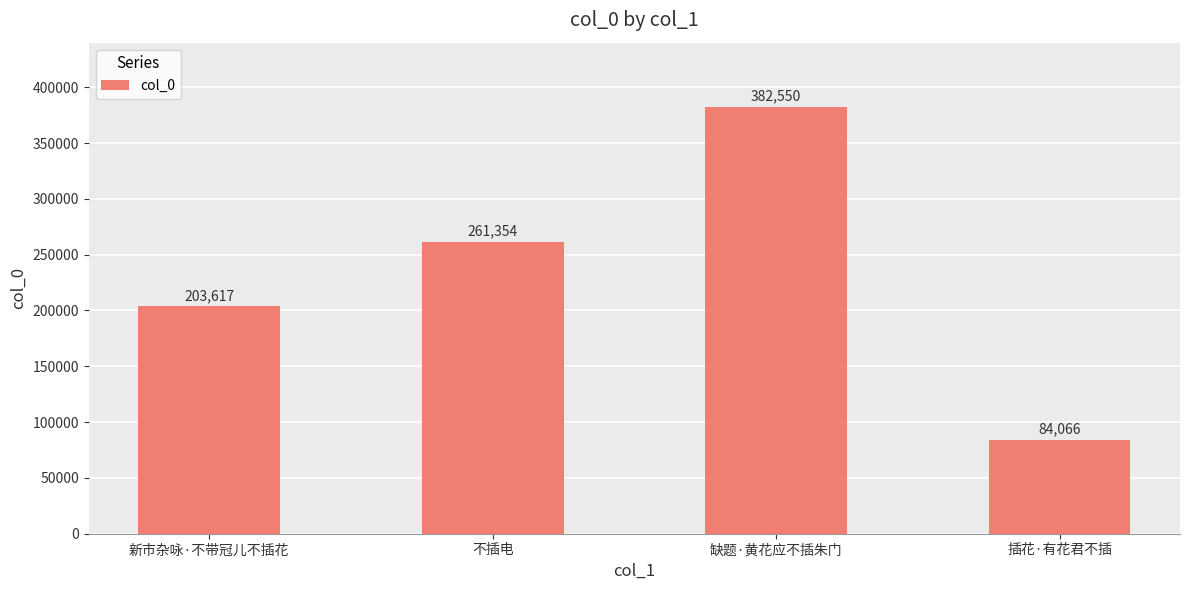

What is the difference between the maximum and second lowest values?

178933